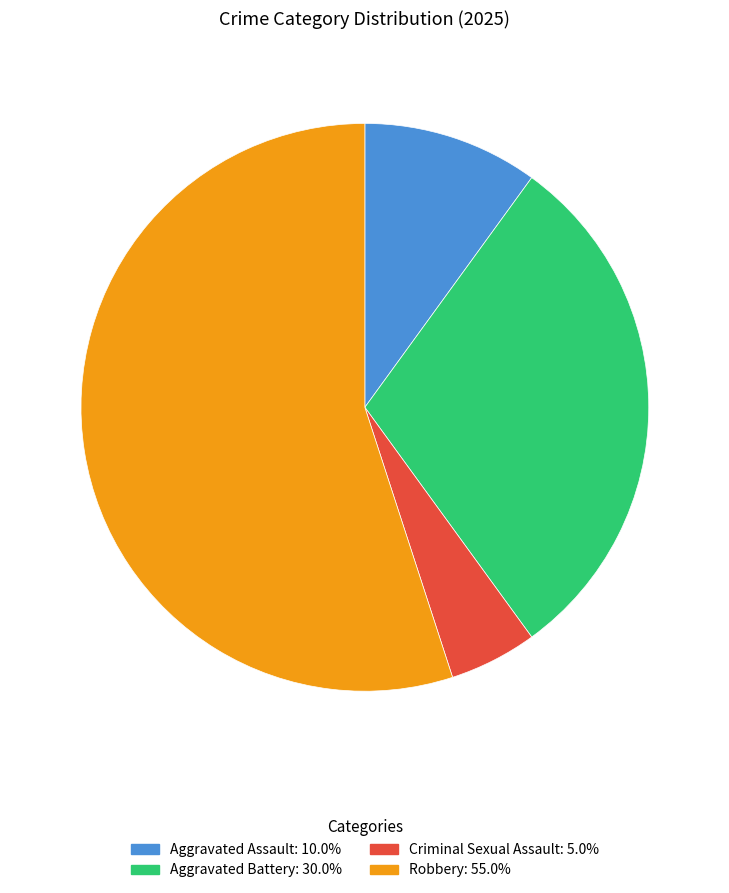

Is the sum of Aggravated Assault and Criminal Sexual Assault greater than half?

No